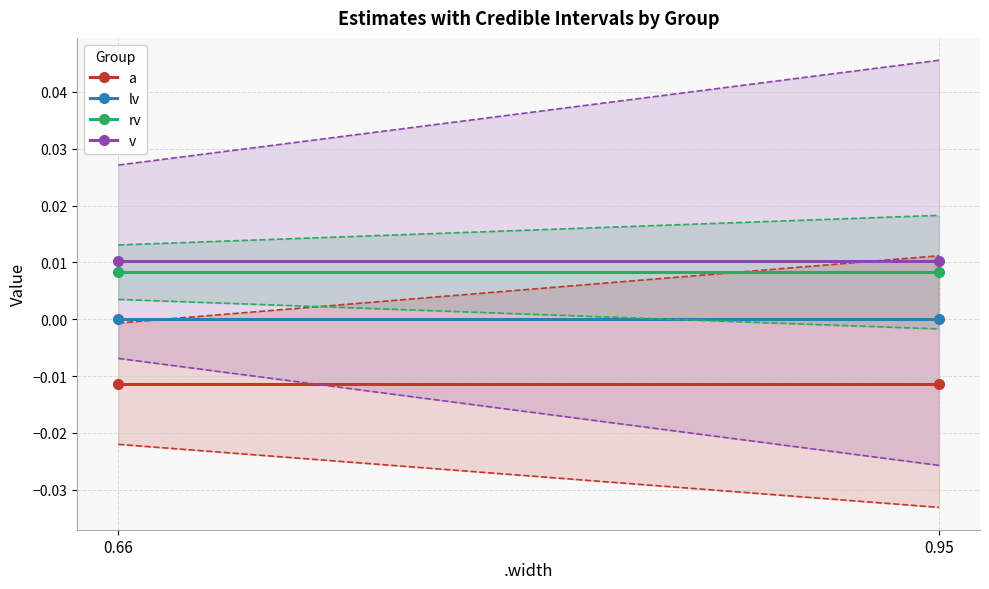

How many lines are shown in the chart?

4